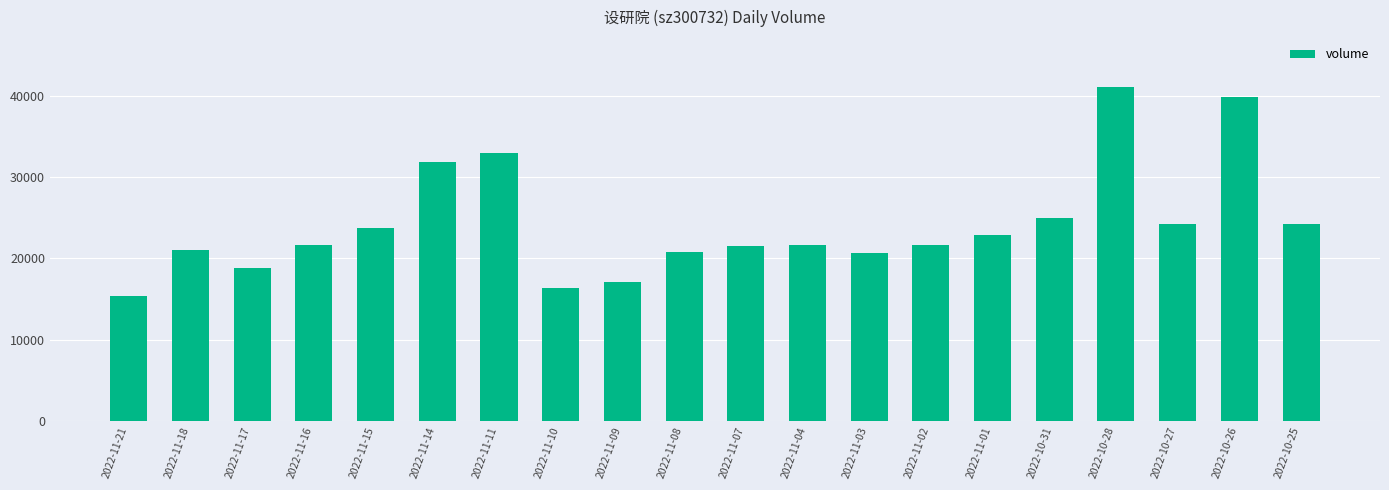

What is the difference between the maximum and second lowest values?

24745